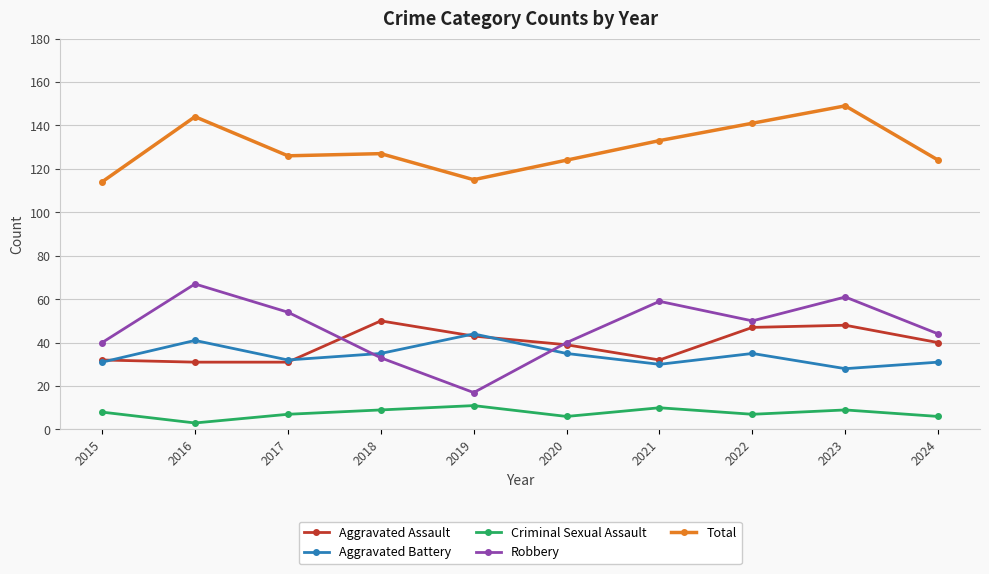

What is the minimum value shown in the chart?

3